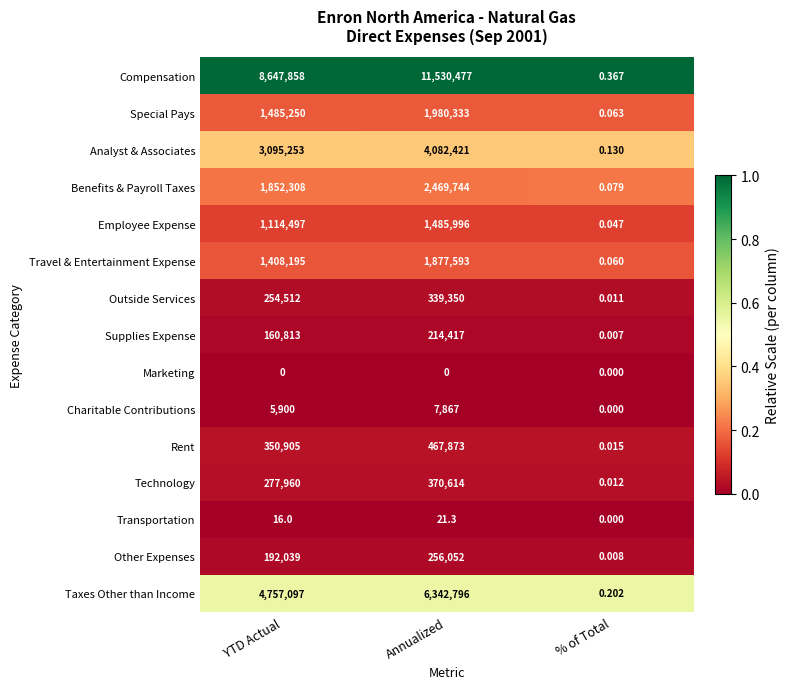

Which series has the largest total across all categories?

Compensation